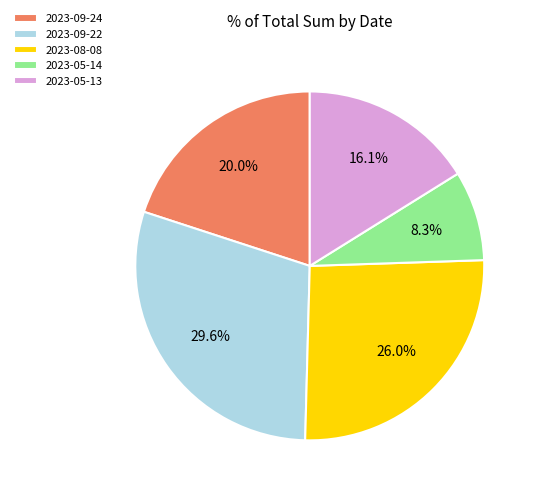

To the nearest percent, what is the average slice percentage?

20%